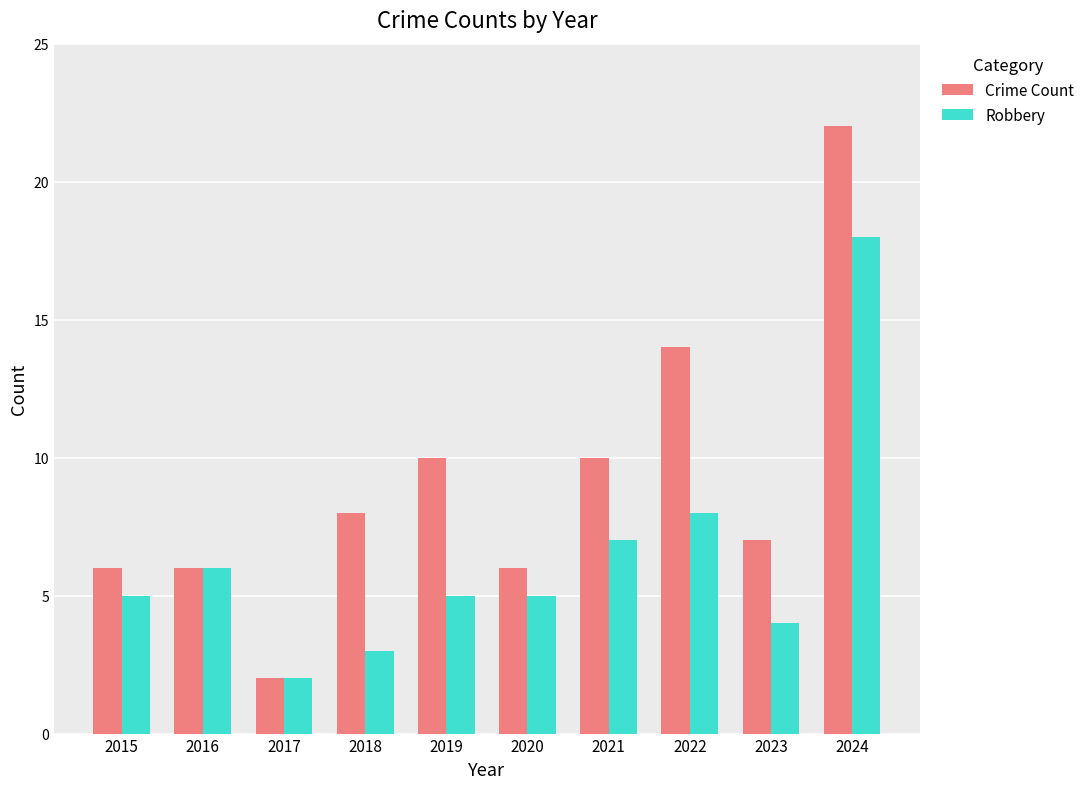

List the series in order of their peak value, lowest first.

Robbery, Crime Count